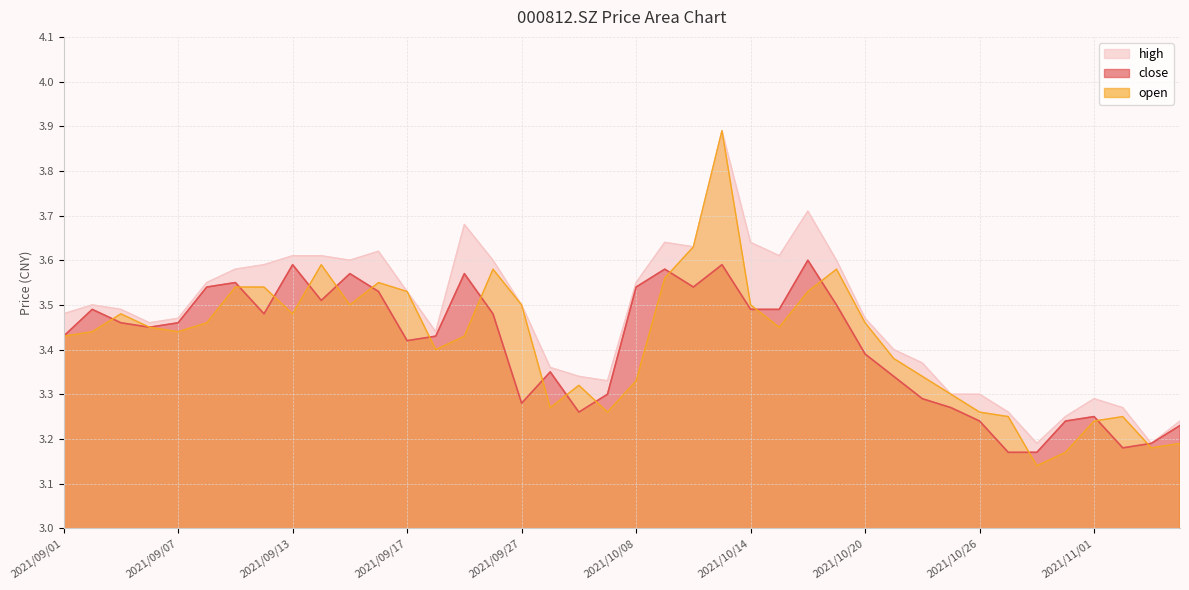

Reading left to right, what are all the values shown in this chart?

close: 2021/09/01=3.4	2021/09/02=3.5	2021/09/03=3.5	2021/09/06=3.5	2021/09/07=3.5	2021/09/08=3.5	2021/09/09=3.5	2021/09/10=3.5	2021/09/13=3.6	2021/09/14=3.5	2021/09/15=3.6	2021/09/16=3.5	2021/09/17=3.4	2021/09/22=3.4	2021/09/23=3.6	2021/09/24=3.5	2021/09/27=3.3	2021/09/28=3.4	2021/09/29=3.3	2021/09/30=3.3	2021/10/08=3.5	2021/10/11=3.6	2021/10/12=3.5	2021/10/13=3.6	2021/10/14=3.5	2021/10/15=3.5	2021/10/18=3.6	2021/10/19=3.5	2021/10/20=3.4	2021/10/21=3.3	2021/10/22=3.3	2021/10/25=3.3	2021/10/26=3.2	2021/10/27=3.2	2021/10/28=3.2	2021/10/29=3.2	2021/11/01=3.2	2021/11/02=3.2	2021/11/03=3.2	2021/11/04=3.2
open: 2021/09/01=3.4	2021/09/02=3.4	2021/09/03=3.5	2021/09/06=3.5	2021/09/07=3.4	2021/09/08=3.5	2021/09/09=3.5	2021/09/10=3.5	2021/09/13=3.5	2021/09/14=3.6	2021/09/15=3.5	2021/09/16=3.5	2021/09/17=3.5	2021/09/22=3.4	2021/09/23=3.4	2021/09/24=3.6	2021/09/27=3.5	2021/09/28=3.3	2021/09/29=3.3	2021/09/30=3.3	2021/10/08=3.3	2021/10/11=3.6	2021/10/12=3.6	2021/10/13=3.9	2021/10/14=3.5	2021/10/15=3.5	2021/10/18=3.5	2021/10/19=3.6	2021/10/20=3.5	2021/10/21=3.4	2021/10/22=3.3	2021/10/25=3.3	2021/10/26=3.3	2021/10/27=3.2	2021/10/28=3.1	2021/10/29=3.2	2021/11/01=3.2	2021/11/02=3.2	2021/11/03=3.2	2021/11/04=3.2
high: 2021/09/01=3.5	2021/09/02=3.5	2021/09/03=3.5	2021/09/06=3.5	2021/09/07=3.5	2021/09/08=3.5	2021/09/09=3.6	2021/09/10=3.6	2021/09/13=3.6	2021/09/14=3.6	2021/09/15=3.6	2021/09/16=3.6	2021/09/17=3.5	2021/09/22=3.4	2021/09/23=3.7	2021/09/24=3.6	2021/09/27=3.5	2021/09/28=3.4	2021/09/29=3.3	2021/09/30=3.3	2021/10/08=3.5	2021/10/11=3.6	2021/10/12=3.6	2021/10/13=3.9	2021/10/14=3.6	2021/10/15=3.6	2021/10/18=3.7	2021/10/19=3.6	2021/10/20=3.5	2021/10/21=3.4	2021/10/22=3.4	2021/10/25=3.3	2021/10/26=3.3	2021/10/27=3.3	2021/10/28=3.2	2021/10/29=3.2	2021/11/01=3.3	2021/11/02=3.3	2021/11/03=3.2	2021/11/04=3.2